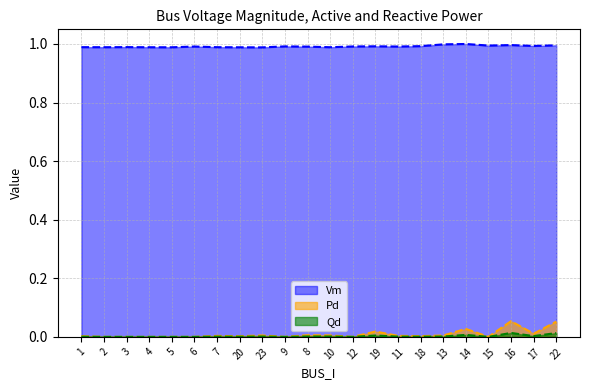

How many positive values does the Qd series have?

14